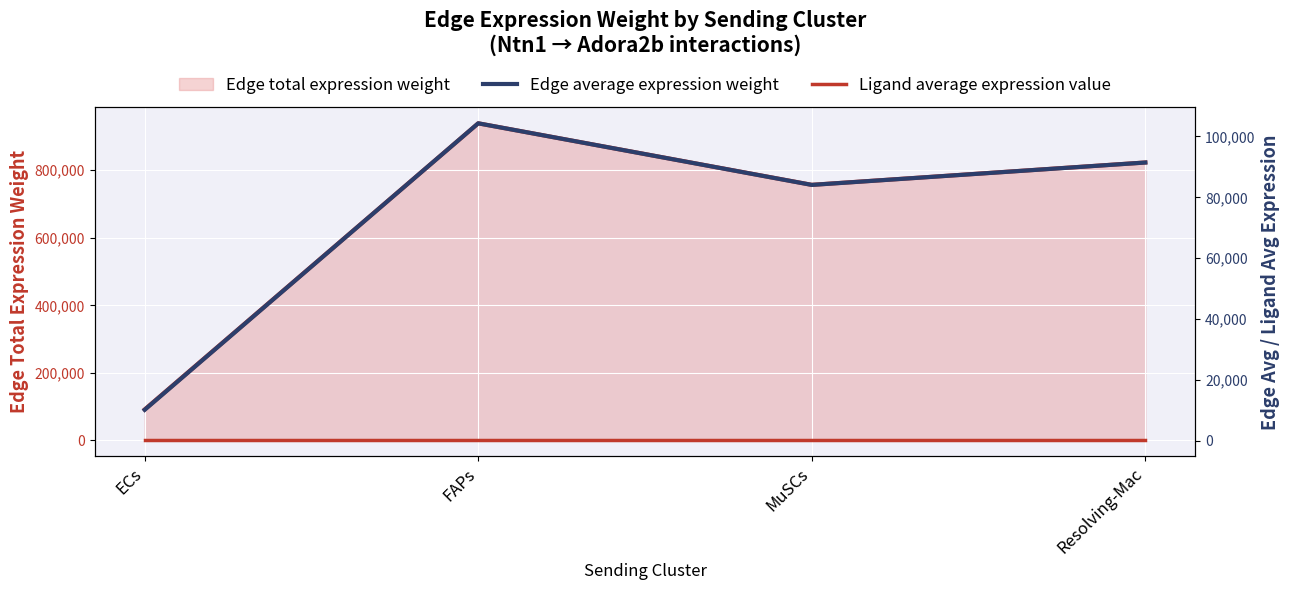

At which label does Ligand average expression value reach its minimum?

ECs